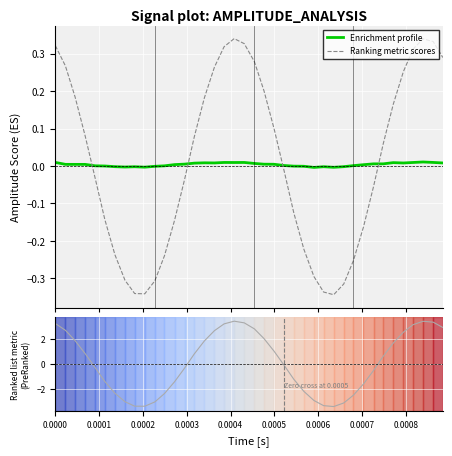

What are all the series names shown in the legend?

Enrichment profile, Ranking metric scores